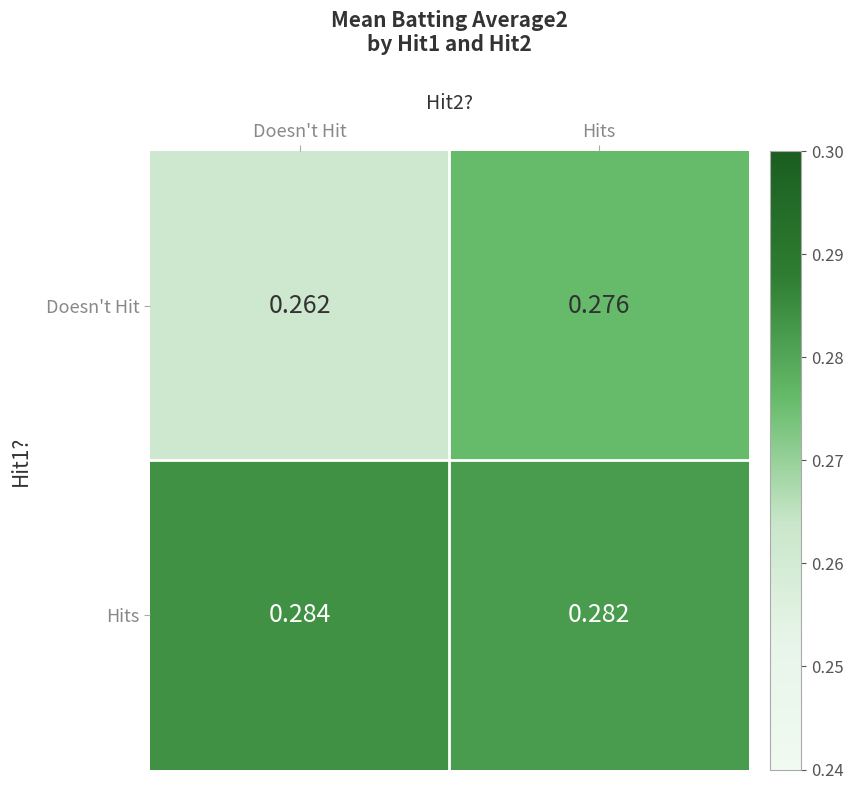

Which series has the largest total across all categories?

Hits